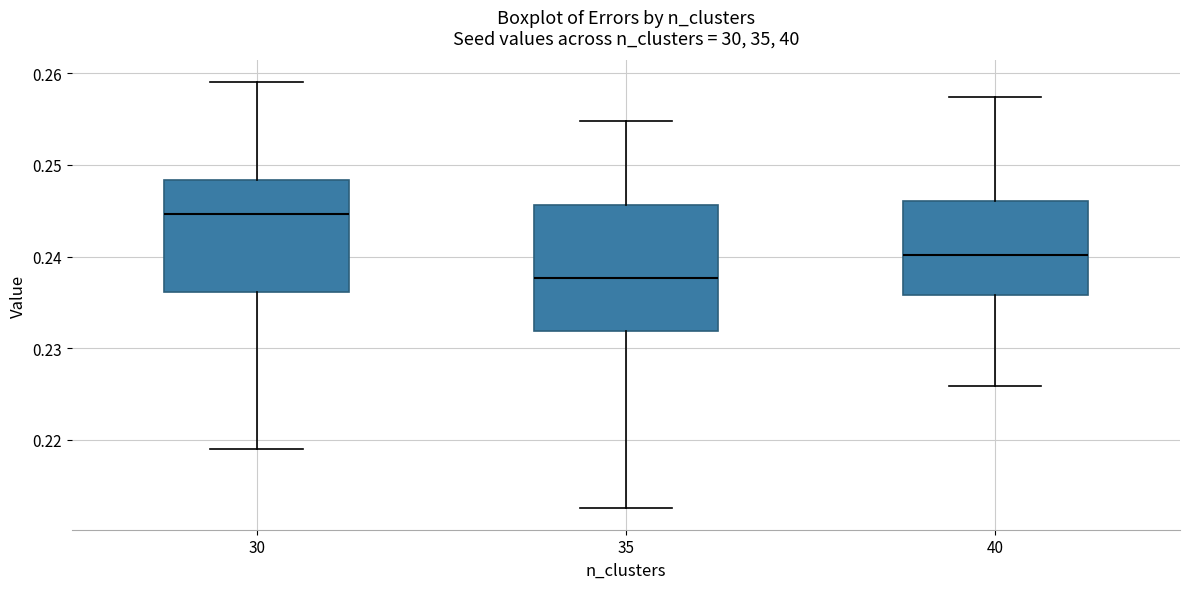

Where is the lower edge of the box at x = 30 on the y-axis? The values are not printed on the chart, so give them approximately, as read against the axis.

0.236